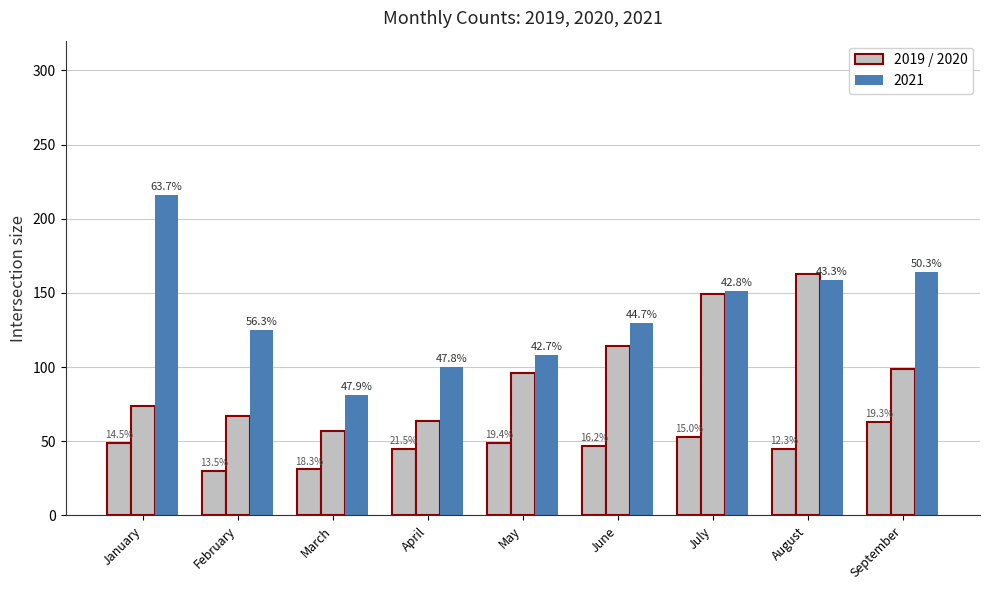

How many bars are there in total?

27